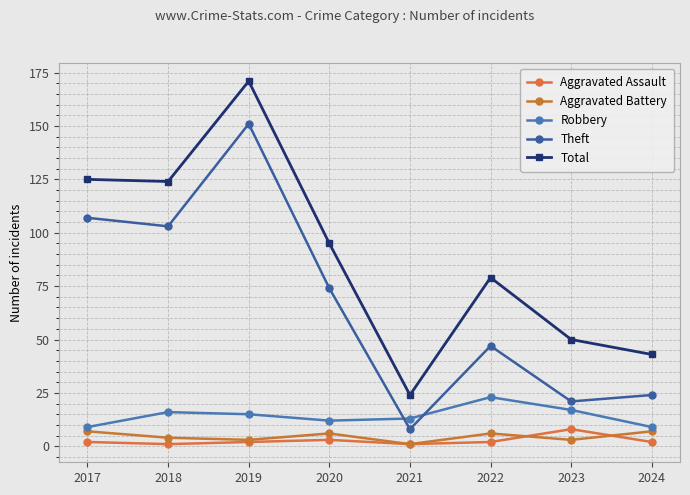

True or false: Theft and Aggravated Assault intersect in this chart.

False